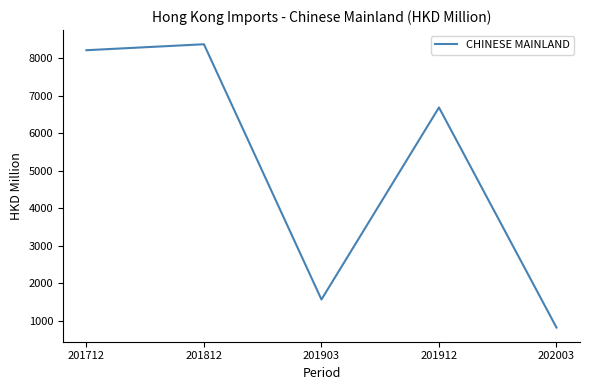

The value at 201903 is 1567.5. True or false?

True